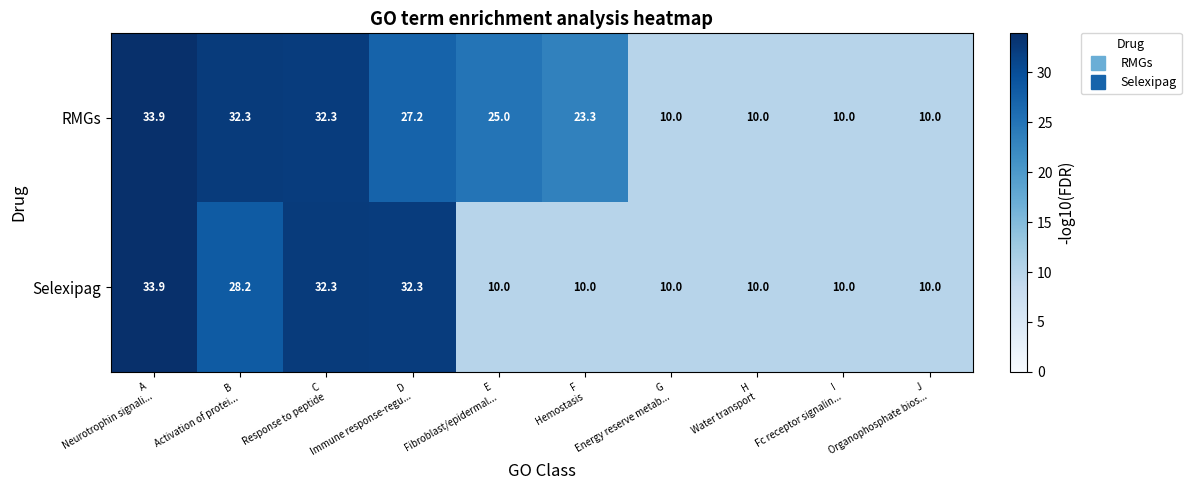

What is the average value of the RMGs series?

21.4